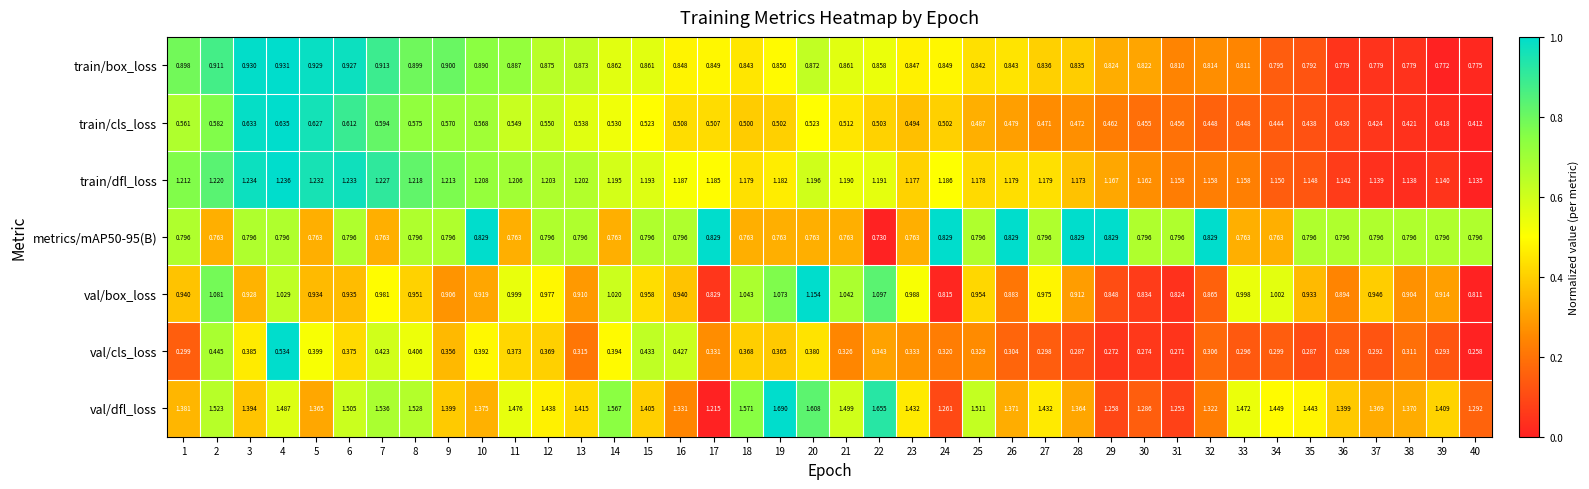

Is the value of train/box_loss at 13 greater than the value of val/box_loss at 11?

No